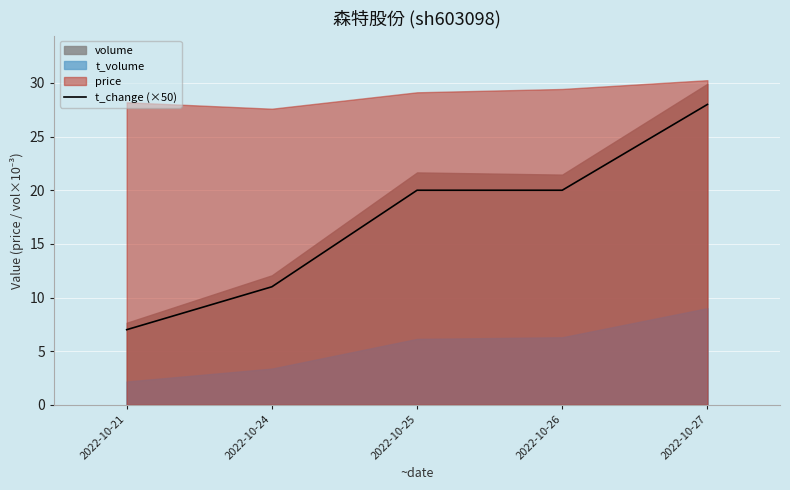

True or false: there are more than 2 points higher than both neighbors.

False